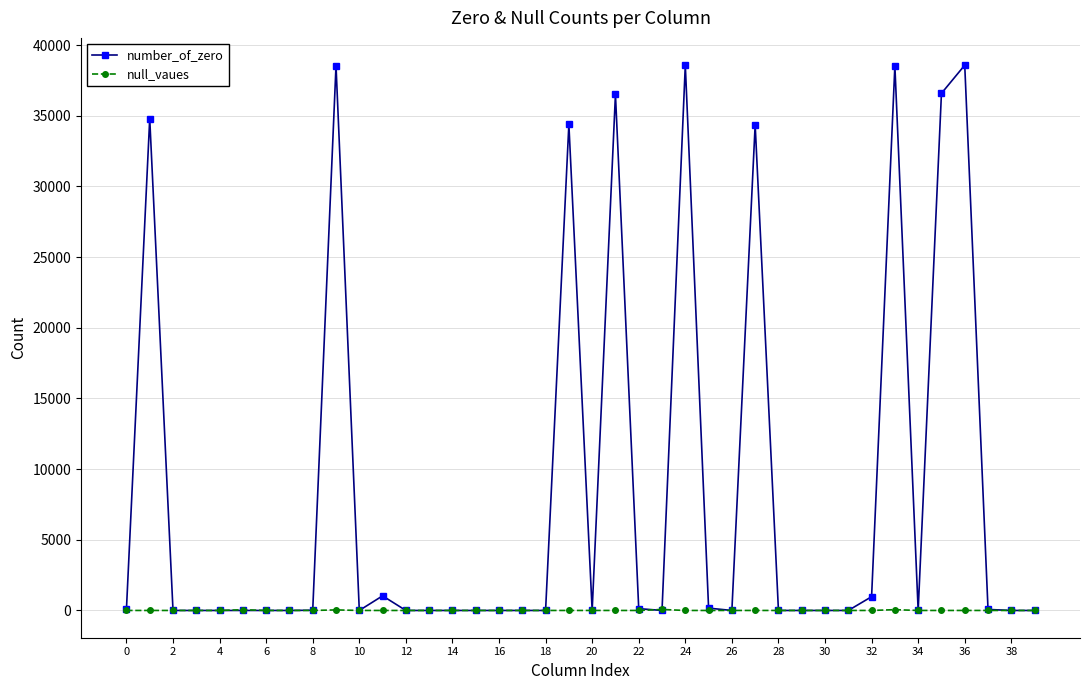

What is the greatest value displayed?

38577